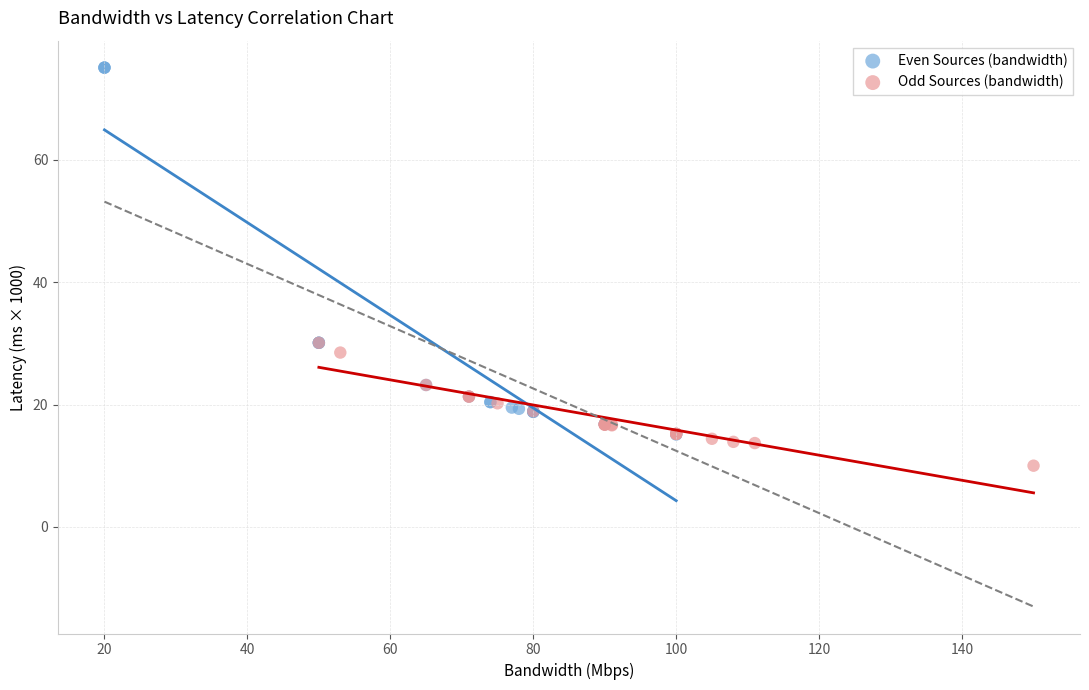

Which series reaches the maximum Y coordinate?

Even Sources (bandwidth)